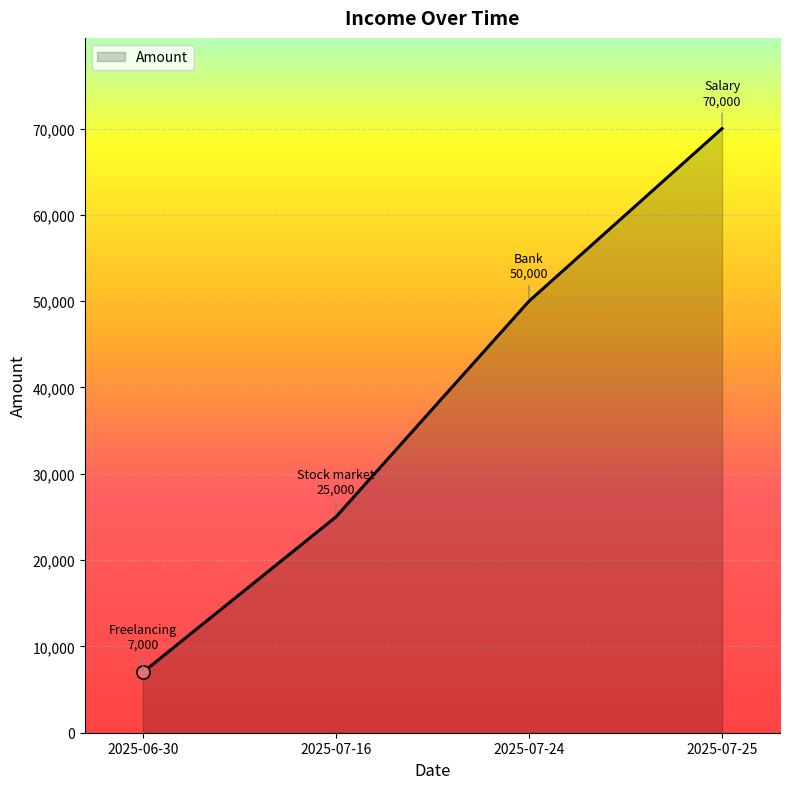

What is the change in value from 2025-06-30 to 2025-07-16?

+18000